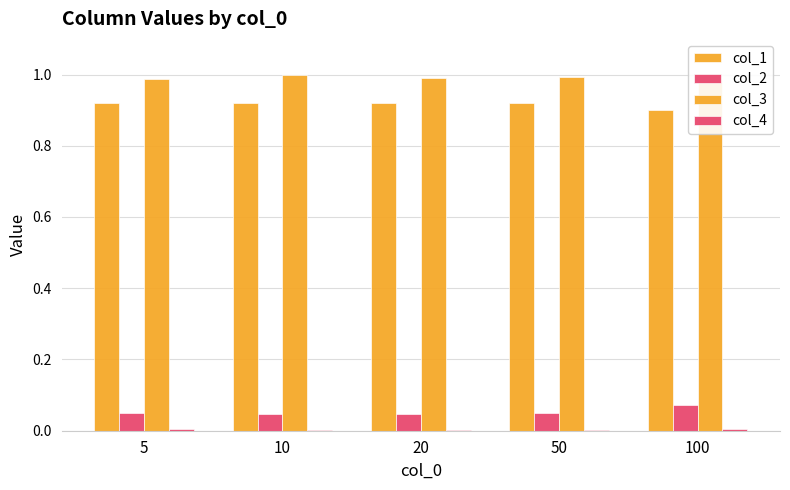

At which label is col_1 closest to 0?

100